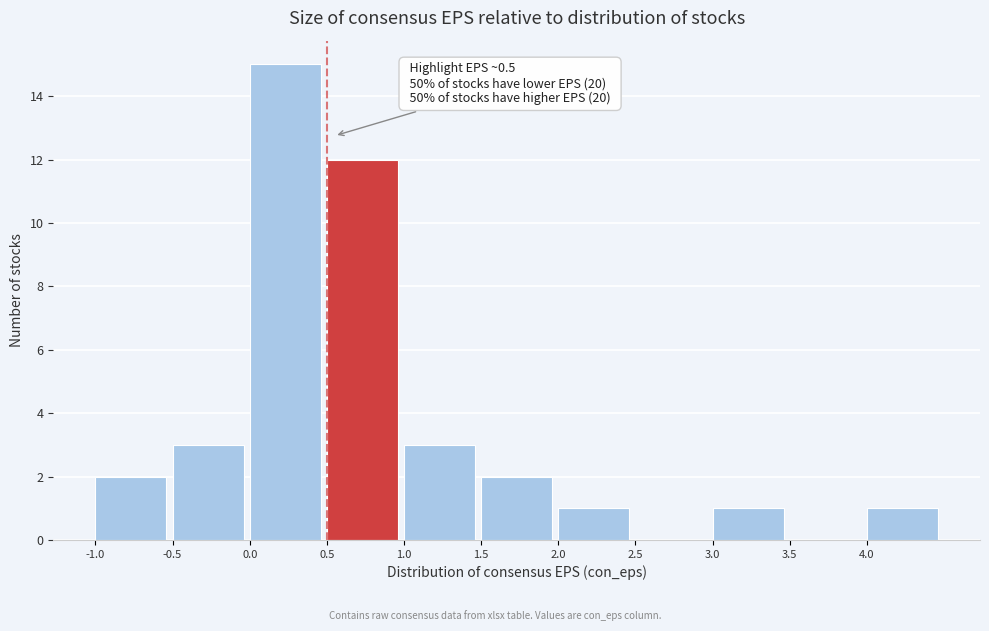

Over which range of the x-axis is the bar tallest?

0.0 to 0.5